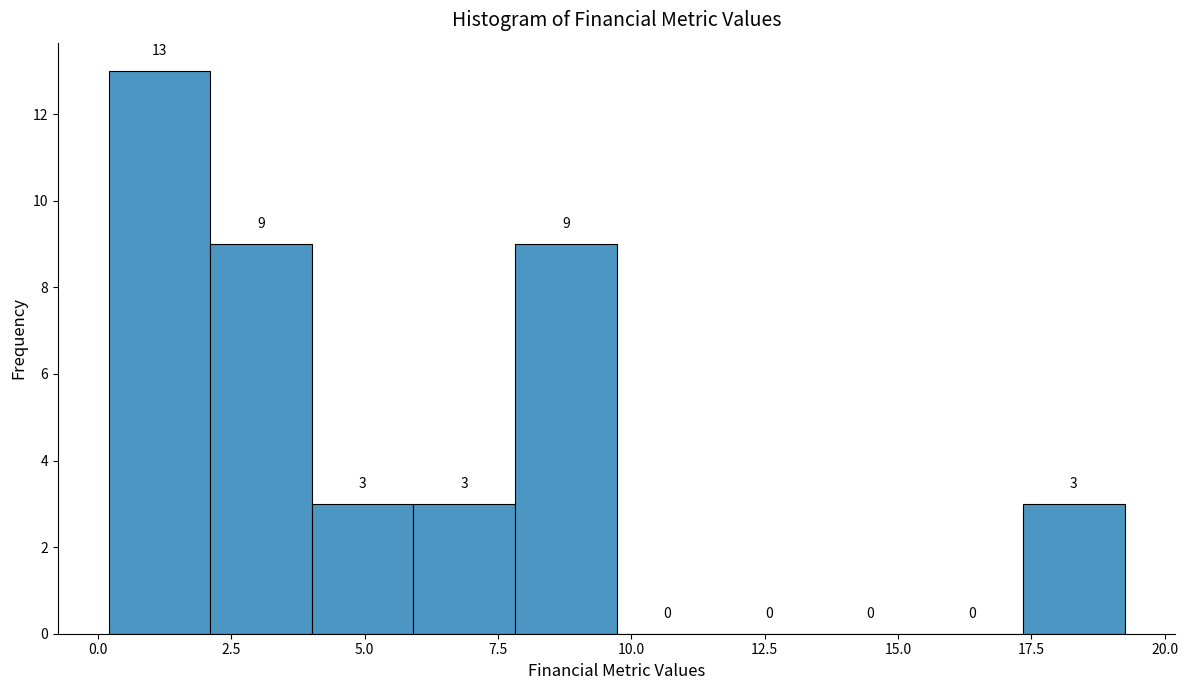

Read against the x-axis, roughly where is the centre of the tallest bar?

1.0